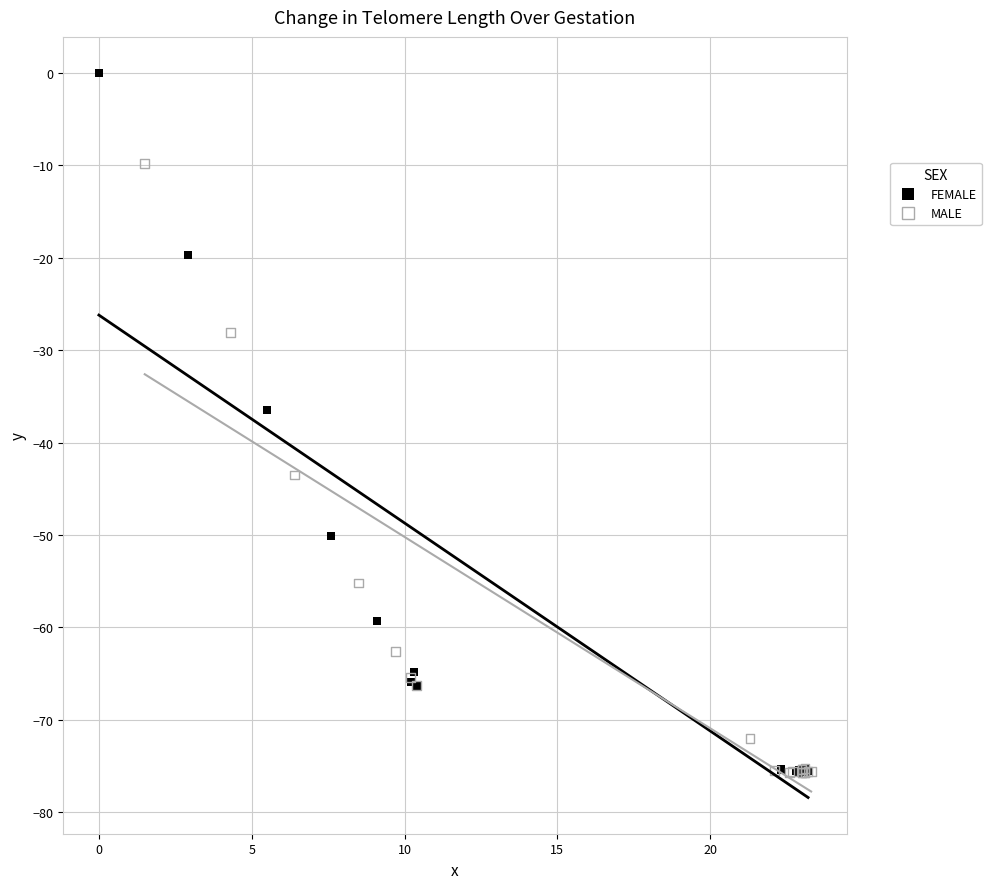

Which series has the largest Y range (max minus min)?

FEMALE